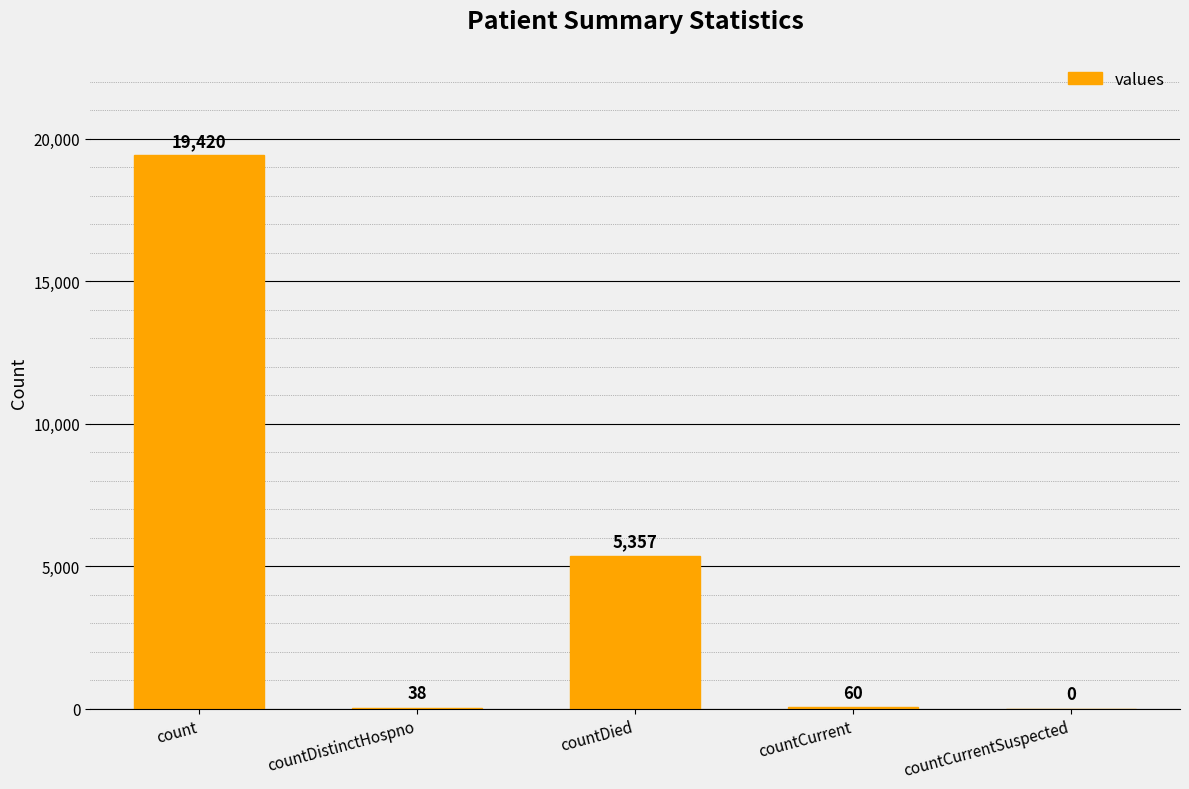

Does the chart contain stacked bars?

No